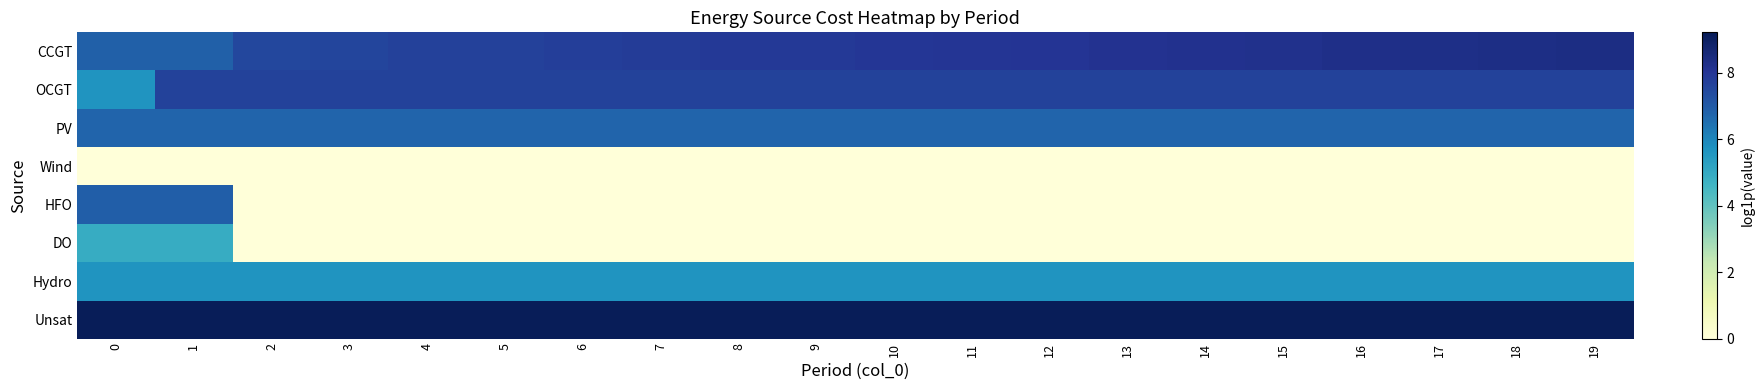

Reading left to right, extract all data points from this chart.

CCGT: 0=6.8	1=6.8	2=7.5	3=7.6	4=7.7	5=7.7	6=7.7	7=7.8	8=7.9	9=7.9	10=8.0	11=8.0	12=8.1	13=8.1	14=8.2	15=8.2	16=8.2	17=8.3	18=8.3	19=8.4
OCGT: 0=5.6	1=7.6	2=7.6	3=7.6	4=7.6	5=7.6	6=7.6	7=7.6	8=7.6	9=7.6	10=7.6	11=7.6	12=7.6	13=7.6	14=7.6	15=7.6	16=7.6	17=7.6	18=7.6	19=7.6
PV: 0=6.7	1=6.7	2=6.7	3=6.7	4=6.7	5=6.7	6=6.7	7=6.7	8=6.7	9=6.7	10=6.7	11=6.7	12=6.7	13=6.7	14=6.7	15=6.7	16=6.7	17=6.7	18=6.7	19=6.7
Wind: 0=0.0	1=0.0	2=0.0	3=0.0	4=0.0	5=0.0	6=0.0	7=0.0	8=0.0	9=0.0	10=0.0	11=0.0	12=0.0	13=0.0	14=0.0	15=0.0	16=0.0	17=0.0	18=0.0	19=0.0
HFO: 0=6.9	1=6.9	2=0.0	3=0.0	4=0.0	5=0.0	6=0.0	7=0.0	8=0.0	9=0.0	10=0.0	11=0.0	12=0.0	13=0.0	14=0.0	15=0.0	16=0.0	17=0.0	18=0.0	19=0.0
DO: 0=4.9	1=4.9	2=0.0	3=0.0	4=0.0	5=0.0	6=0.0	7=0.0	8=0.0	9=0.0	10=0.0	11=0.0	12=0.0	13=0.0	14=0.0	15=0.0	16=0.0	17=0.0	18=0.0	19=0.0
Hydro: 0=5.6	1=5.6	2=5.6	3=5.6	4=5.6	5=5.6	6=5.6	7=5.6	8=5.6	9=5.6	10=5.6	11=5.6	12=5.6	13=5.6	14=5.6	15=5.6	16=5.6	17=5.6	18=5.6	19=5.6
Unsat: 0=9.2	1=9.2	2=9.2	3=9.2	4=9.2	5=9.2	6=9.2	7=9.2	8=9.2	9=9.2	10=9.2	11=9.2	12=9.2	13=9.2	14=9.2	15=9.2	16=9.2	17=9.2	18=9.2	19=9.2